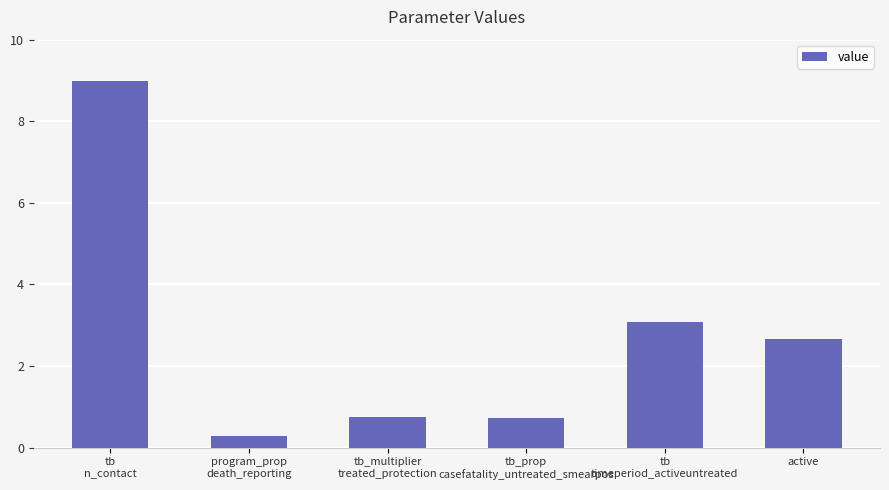

What is the label of the 1st bar from the right?

active